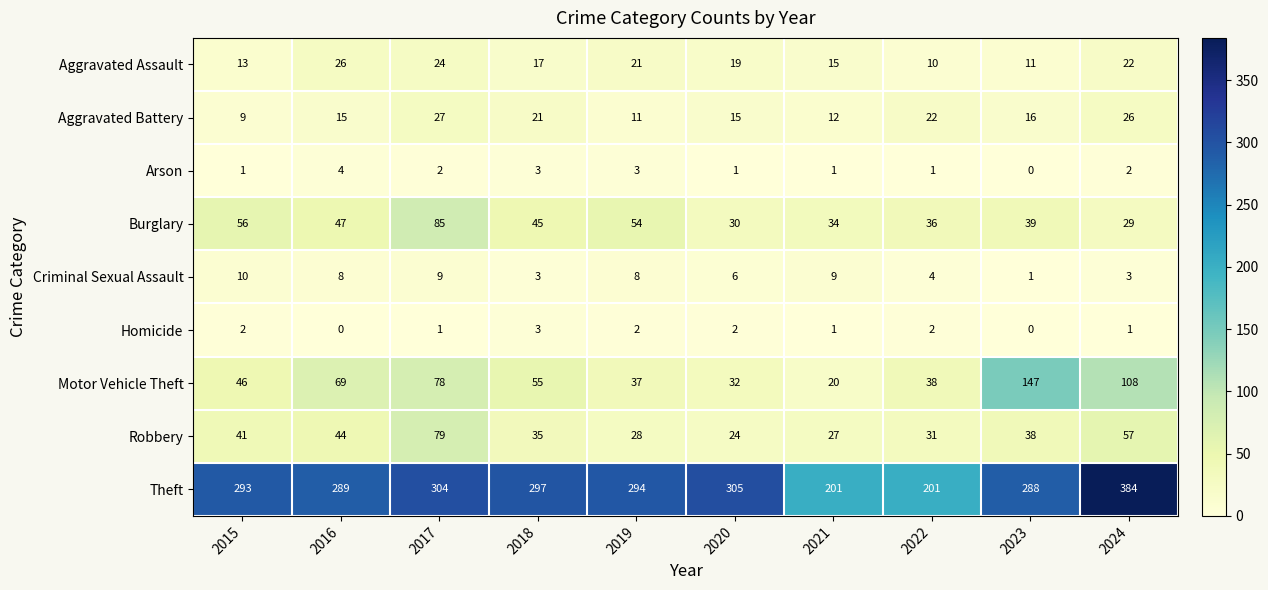

Count the Arson values in the range 1 to 3.

8